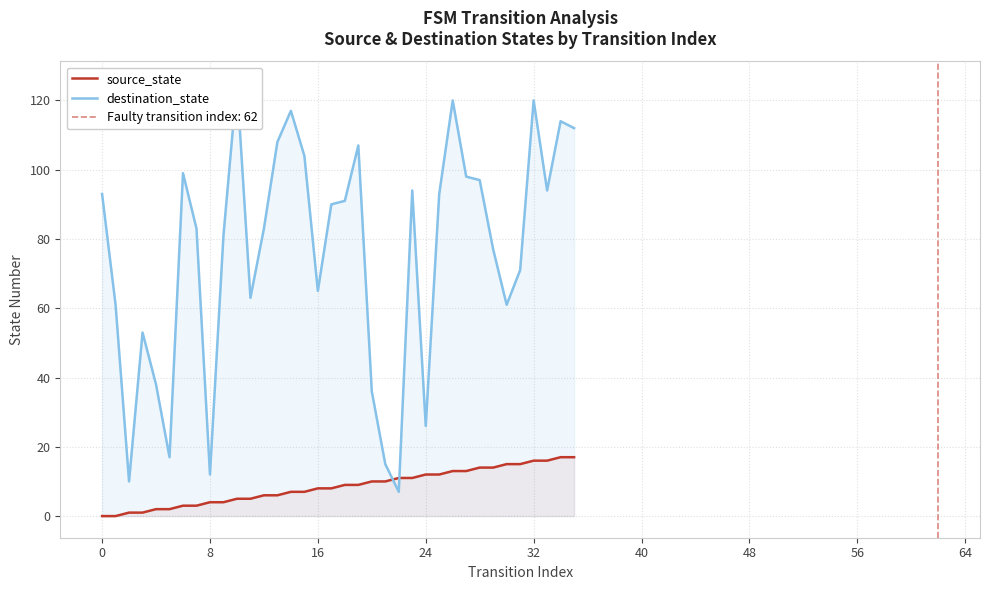

What is the highest value of the source_state series?

17